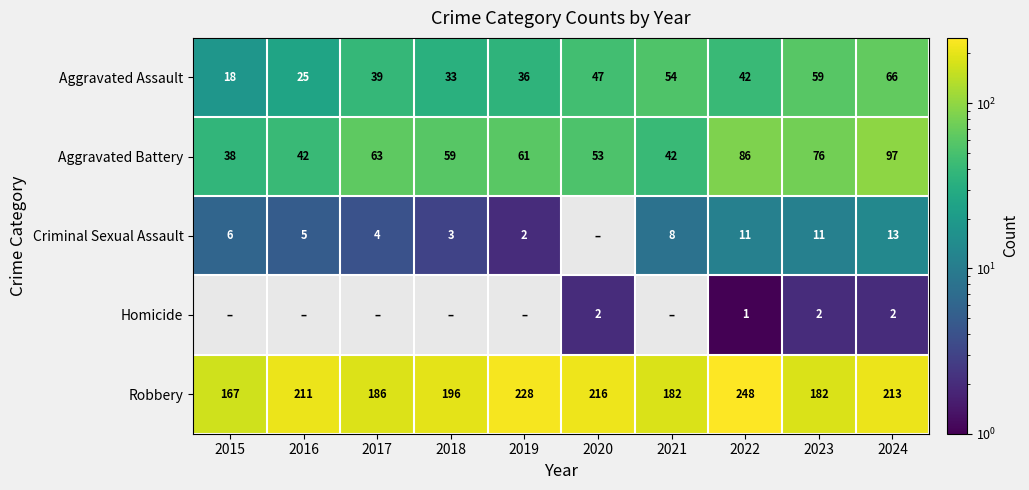

What value does the Aggravated Battery series have at 2021, to the nearest 10?

40